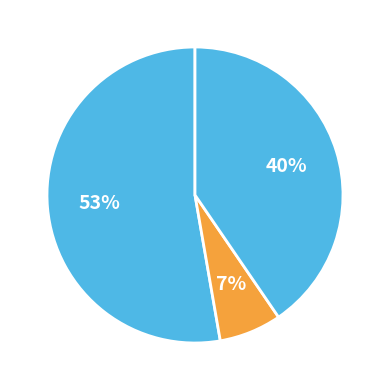

How many slices are in this pie chart?

3